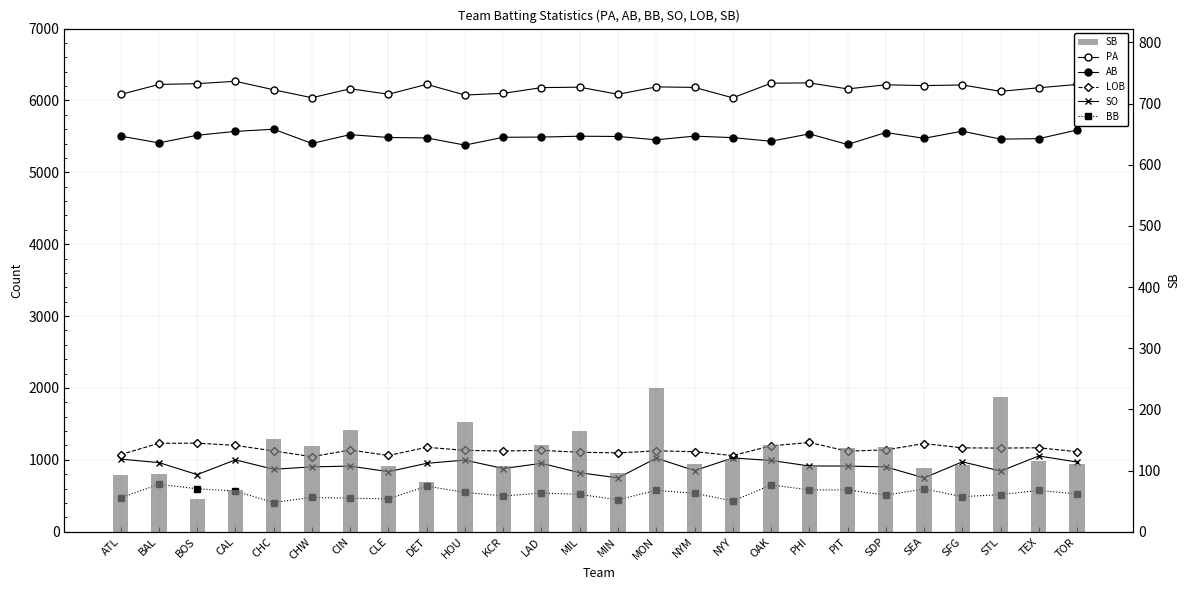

Reading right to left, list all the values displayed in this chart.

PA: TOR=6223	TEX=6177	STL=6127	SFG=6216	SEA=6207	SDP=6218	PIT=6161	PHI=6245	OAK=6240	NYY=6037	NYM=6182	MON=6189	MIN=6086	MIL=6185	LAD=6179	KCR=6099	HOU=6076	DET=6224	CLE=6087	CIN=6163	CHW=6038	CHC=6149	CAL=6267	BOS=6234	BAL=6223	ATL=6084
AB: TOR=5589	TEX=5469	STL=5462	SFG=5573	SEA=5474	SDP=5554	PIT=5388	PHI=5535	OAK=5433	NYY=5483	NYM=5504	MON=5453	MIN=5499	MIL=5503	LAD=5491	KCR=5488	HOU=5379	DET=5479	CLE=5485	CIN=5525	CHW=5402	CHC=5600	CAL=5570	BOS=5516	BAL=5410	ATL=5504
LOB: TOR=1113	TEX=1168	STL=1164	SFG=1167	SEA=1227	SDP=1139	PIT=1121	PHI=1242	OAK=1195	NYY=1060	NYM=1114	MON=1126	MIN=1097	MIL=1106	LAD=1132	KCR=1123	HOU=1132	DET=1175	CLE=1061	CIN=1137	CHW=1044	CHC=1124	CAL=1202	BOS=1233	BAL=1230	ATL=1074
SO: TOR=970	TEX=1054	STL=844	SFG=973	SEA=749	SDP=902	PIT=914	PHI=915	OAK=992	NYY=1027	NYM=851	MON=1024	MIN=749	MIL=821	LAD=952	KCR=879	HOU=997	DET=952	CLE=836	CIN=913	CHW=903	CHC=869	CAL=1000	BOS=795	BAL=962	ATL=1010
BB: TOR=526	TEX=575	STL=517	SFG=488	SEA=596	SDP=509	PIT=582	PHI=582	OAK=651	NYY=427	NYM=536	MON=576	MIN=445	MIL=519	LAD=538	KCR=498	HOU=548	DET=634	CLE=458	CIN=466	CHW=478	CHC=406	CAL=566	BOS=598	BAL=660	ATL=473
SB: TOR=111	TEX=115	STL=221	SFG=109	SEA=105	SDP=138	PIT=137	PHI=108	OAK=141	NYY=119	NYM=110	MON=235	MIN=96	MIL=164	LAD=141	KCR=107	HOU=179	DET=82	CLE=107	CIN=166	CHW=140	CHC=151	CAL=69	BOS=53	BAL=94	ATL=92